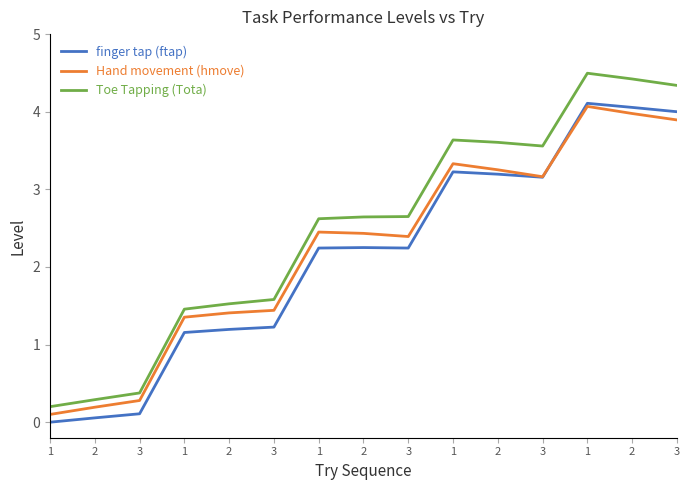

Reading left to right, transcribe all the data shown in this chart.

finger tap (ftap): 0.0	0.1	0.1	1.2	1.2	1.2	2.2	2.2	2.2	3.2	3.2	3.2	4.1	4.1	4.0
Hand movement (hmove): 0.1	0.2	0.3	1.4	1.4	1.4	2.4	2.4	2.4	3.3	3.3	3.2	4.1	4.0	3.9
Toe Tapping (Tota): 0.2	0.3	0.4	1.5	1.5	1.6	2.6	2.6	2.6	3.6	3.6	3.6	4.5	4.4	4.3